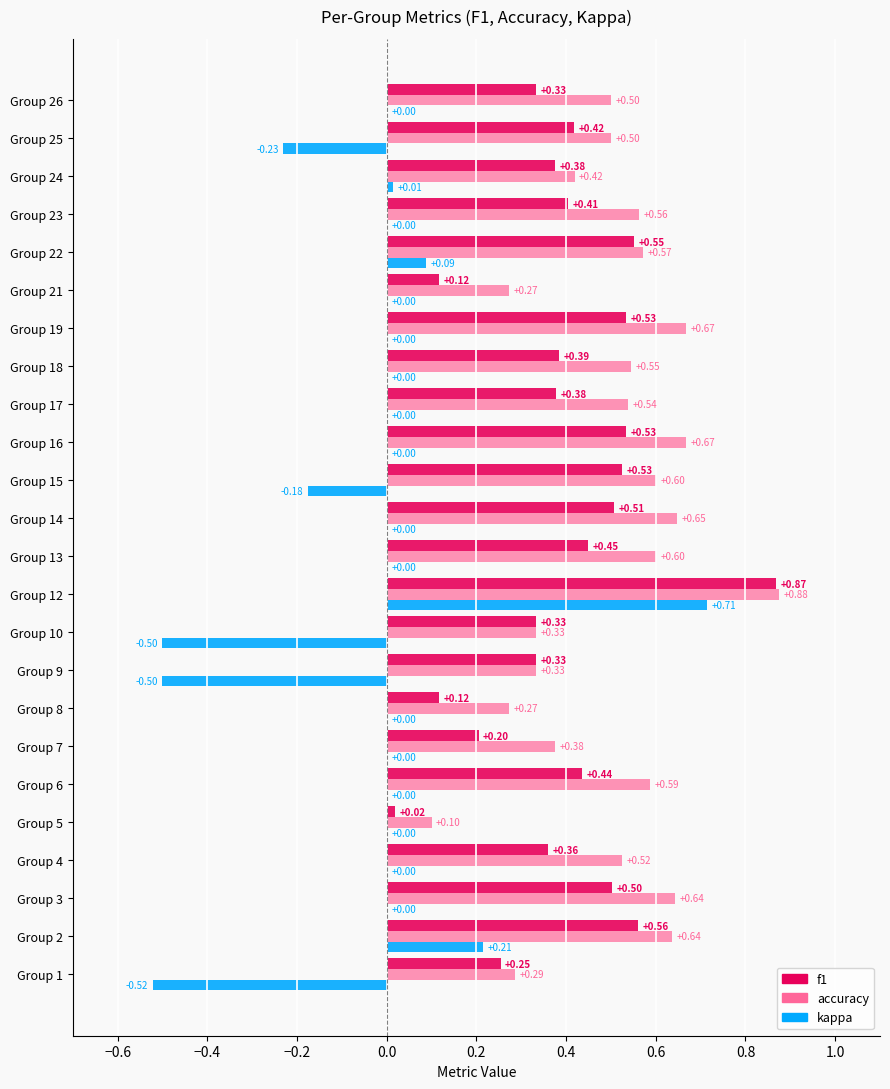

At which category is the sum across all series the highest?

Group 12